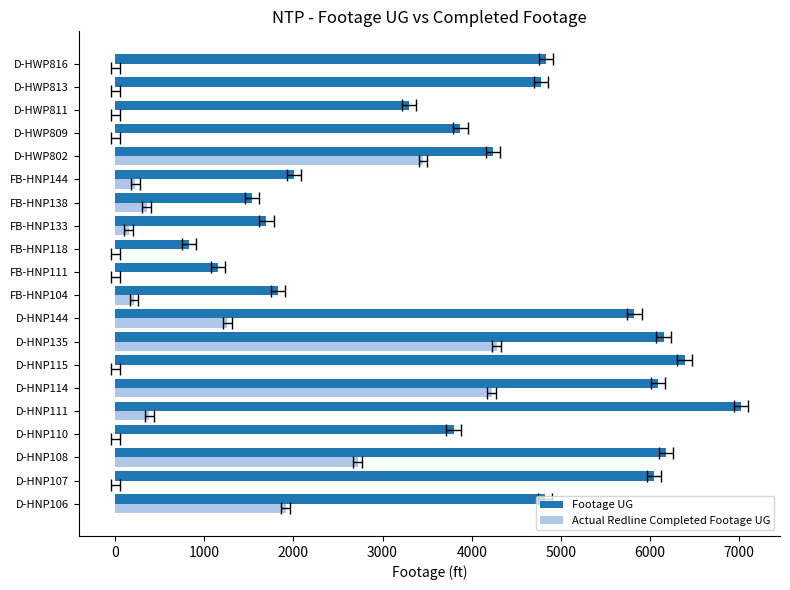

What value does the Footage UG series have at D-HNP111?

7020